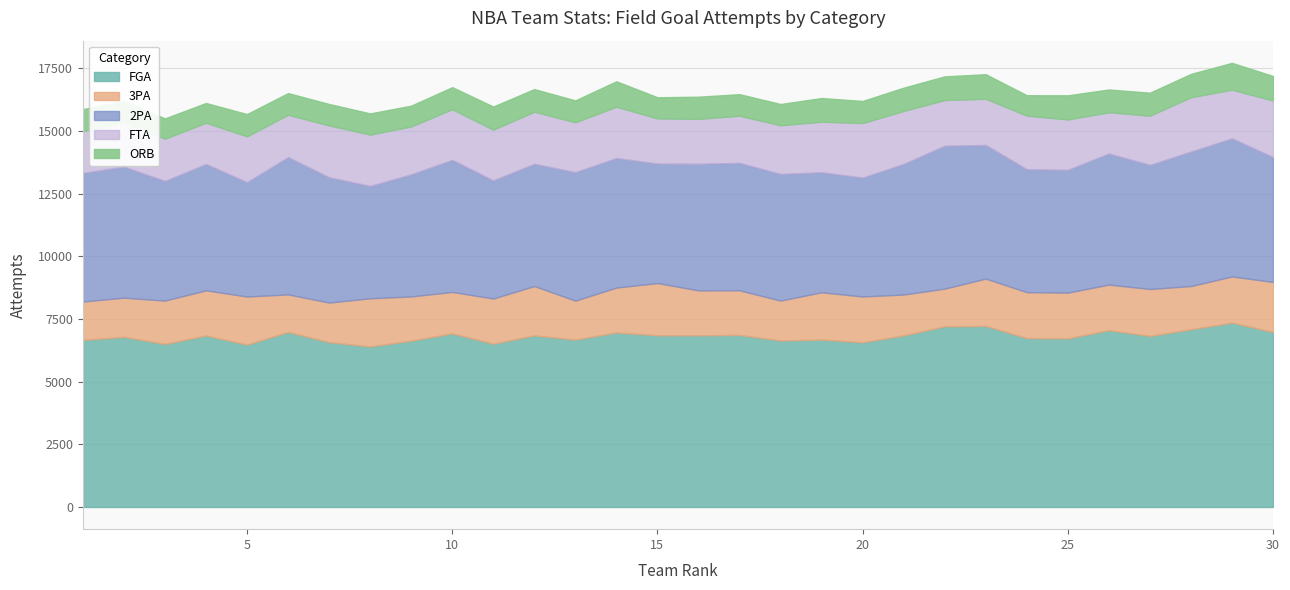

Reading left to right, list all the values displayed in this chart.

FGA: 1=6660	2=6785	3=6500	4=6838	5=6475	6=6976	7=6573	8=6401	9=6632	10=6920	11=6511	12=6842	13=6675	14=6958	15=6847	16=6843	17=6861	18=6639	19=6673	20=6567	21=6840	22=7203	23=7218	24=6734	25=6722	26=7048	27=6820	28=7086	29=7350	30=6975
3PA: 1=1532	2=1561	3=1731	4=1800	5=1917	6=1500	7=1578	8=1921	9=1763	10=1656	11=1802	12=1968	13=1553	14=1791	15=2083	16=1793	17=1778	18=1591	19=1888	20=1827	21=1632	22=1504	23=1889	24=1833	25=1826	26=1820	27=1872	28=1724	29=1843	30=1998
2PA: 1=5128	2=5224	3=4769	4=5038	5=4558	6=5476	7=4995	8=4480	9=4869	10=5264	11=4709	12=4874	13=5122	14=5167	15=4764	16=5050	17=5083	18=5048	19=4785	20=4740	21=5208	22=5699	23=5329	24=4901	25=4896	26=5228	27=4948	28=5362	29=5507	30=4977
FTA: 1=1668	2=1768	3=1686	4=1649	5=1832	6=1691	7=2071	8=2050	9=1912	10=2023	11=2026	12=2080	13=1993	14=2049	15=1803	16=1793	17=1881	18=1945	19=2019	20=2176	21=2115	22=1822	23=1844	24=2139	25=2011	26=1645	27=1967	28=2168	29=1942	30=2261
ORB: 1=876	2=855	3=809	4=785	5=886	6=862	7=854	8=843	9=827	10=878	11=921	12=900	13=871	14=1011	15=841	16=882	17=859	18=846	19=943	20=881	21=926	22=944	23=977	24=813	25=961	26=908	27=913	28=930	29=1068	30=976